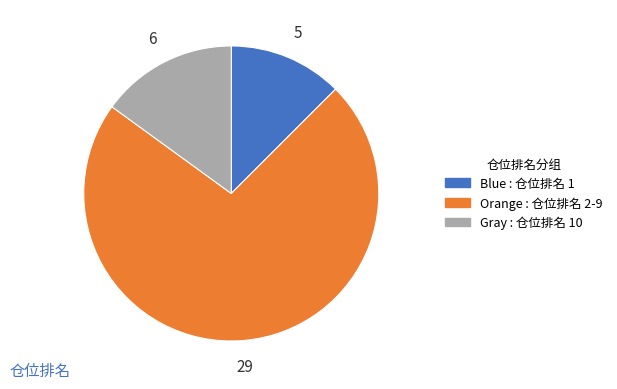

Is there any slice that represents more than half of the pie?

Yes